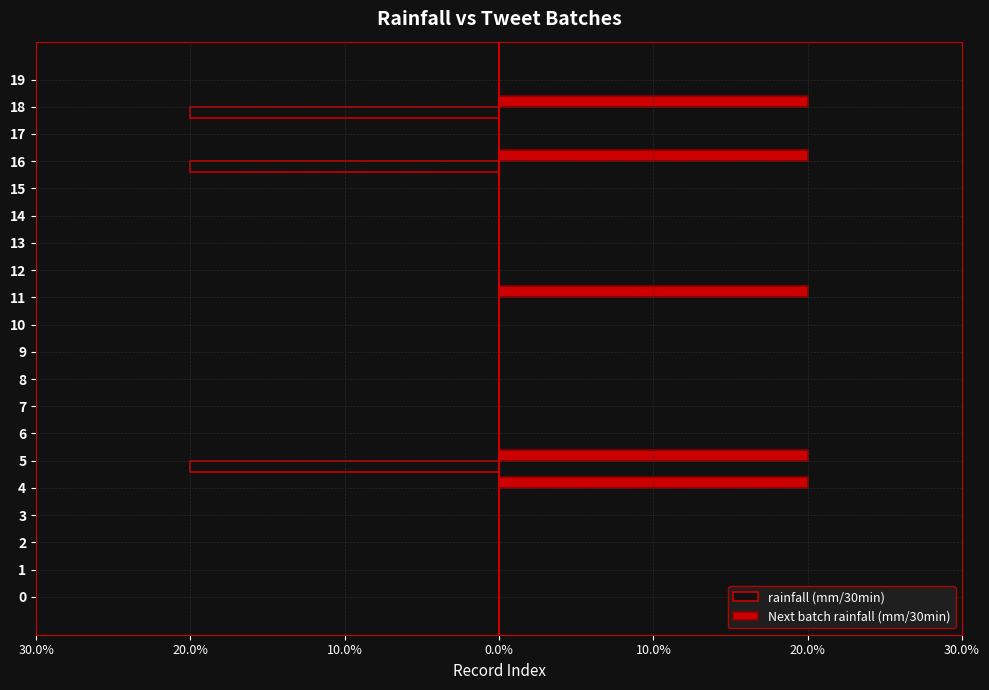

What are all the series names shown in the legend?

rainfall (mm/30min), Next batch rainfall (mm/30min)